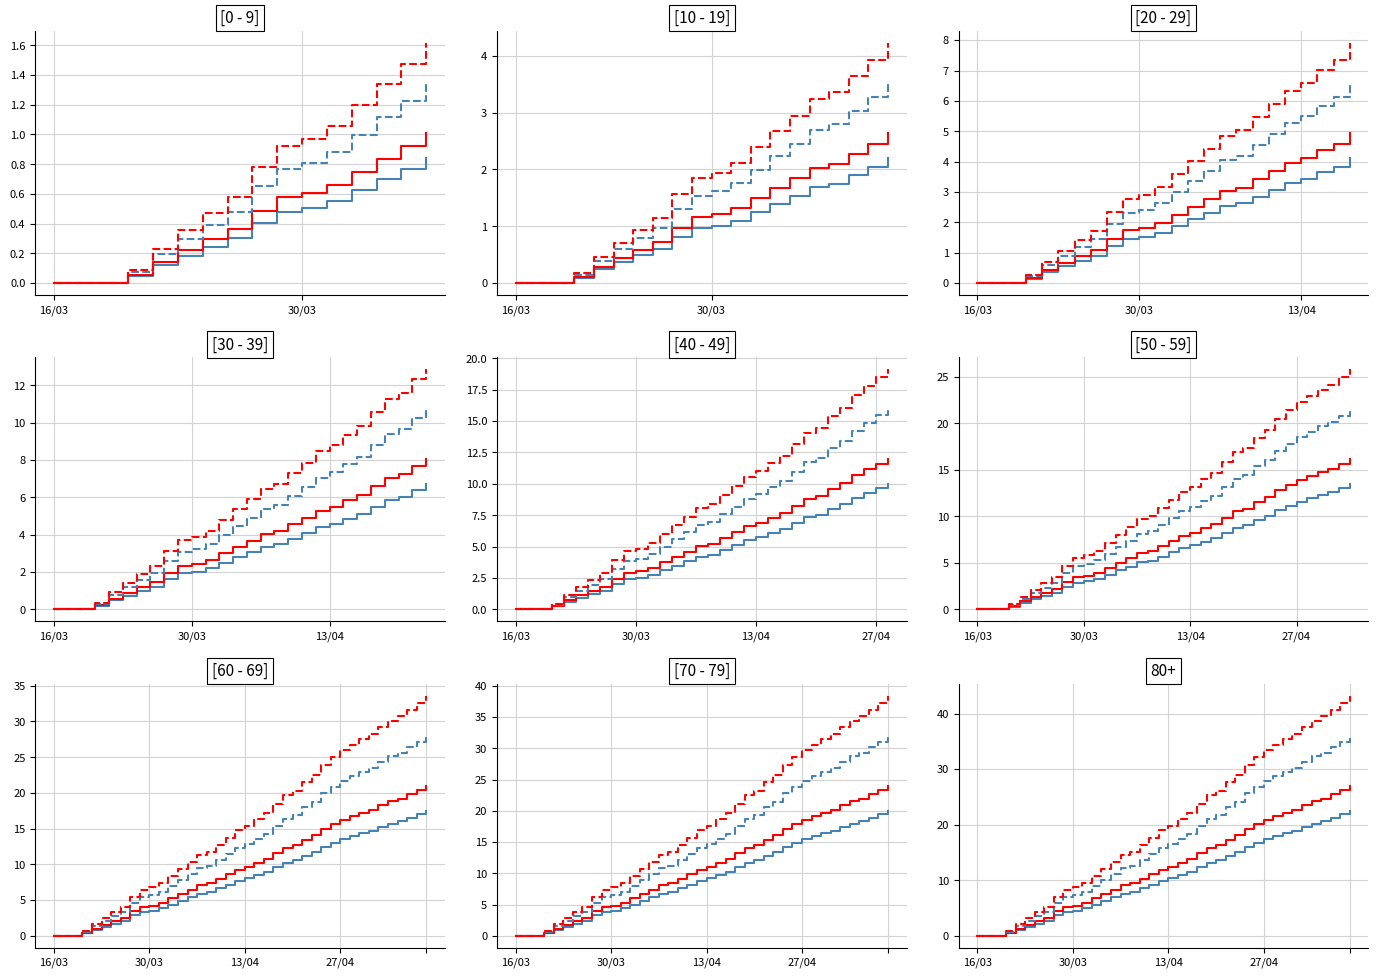

What is the total value across all series at 25?

77.6